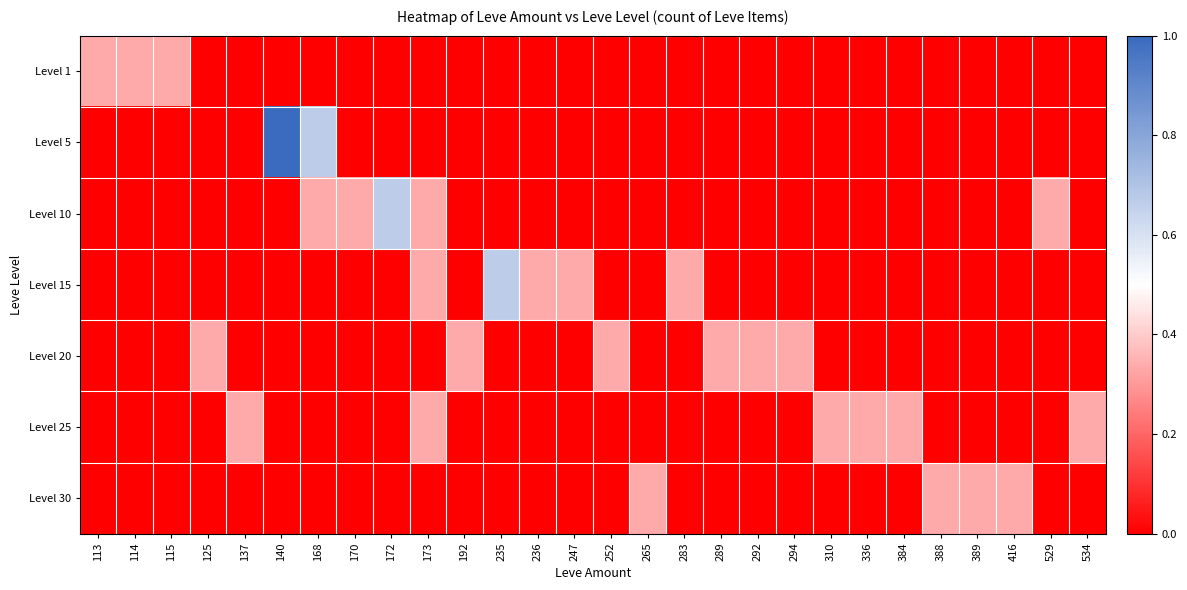

Rank the categories by Level 1 value from highest to lowest.

113, 114, 115, 125, 137, 140, 168, 170, 172, 173, 192, 235, 236, 247, 252, 265, 283, 289, 292, 294, 310, 336, 384, 388, 389, 416, 529, 534